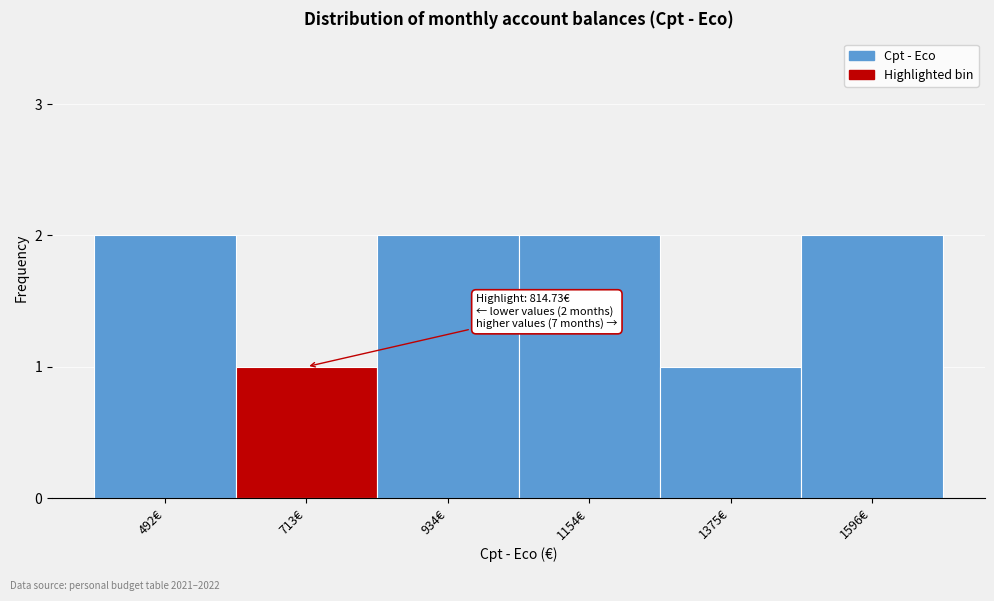

Reading left to right, list all the values displayed in this chart.

2	1	2	2	1	2